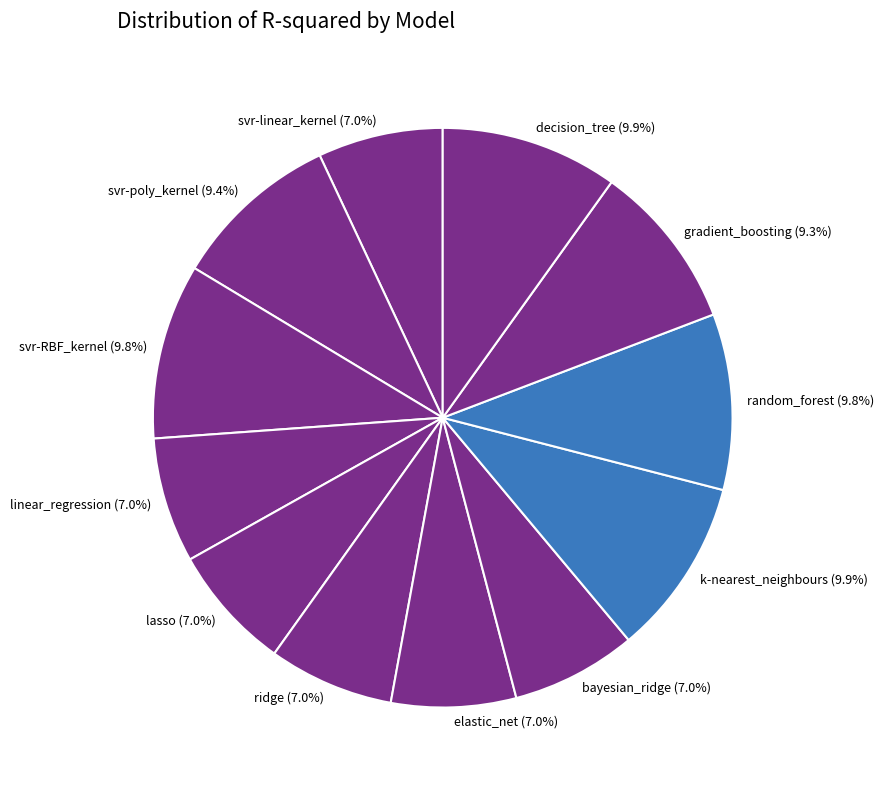

To the nearest percent, what percentage of the pie is linear_regression?

7%